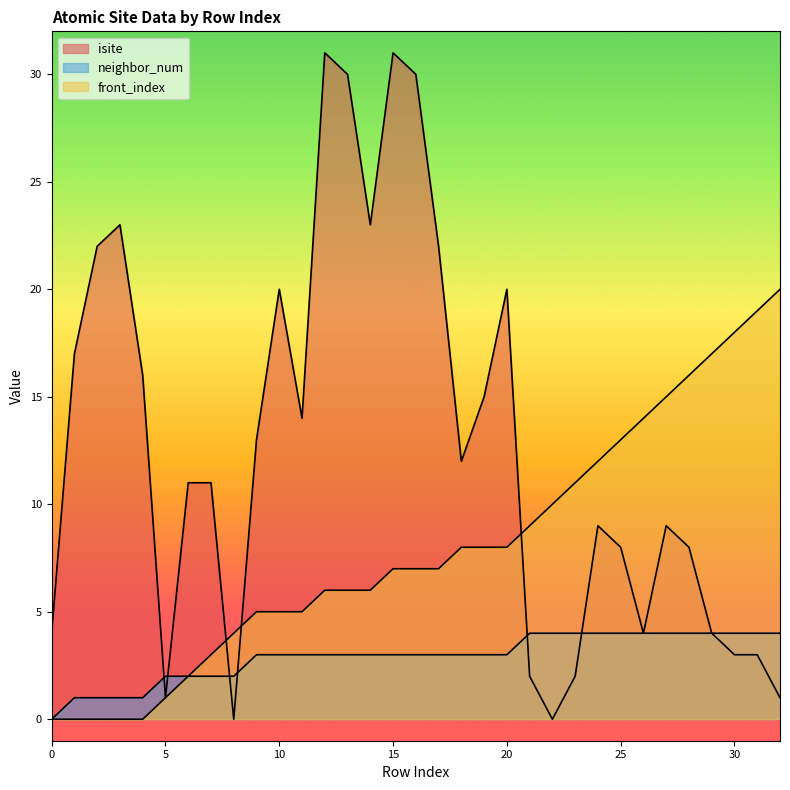

What is the value of the isite point at the 2nd from the left?

17